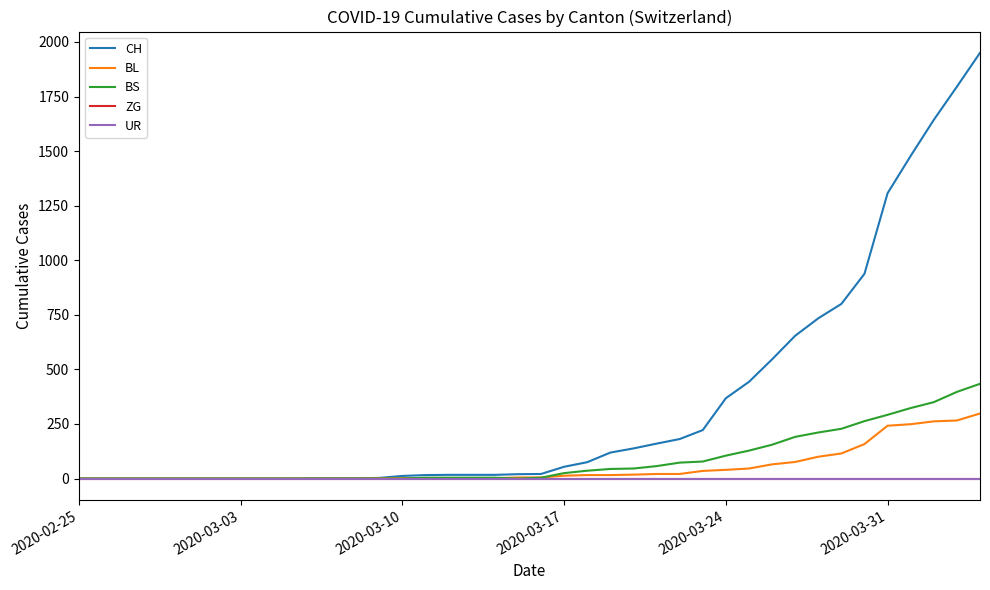

Is this an area chart (filled region under the line)?

No